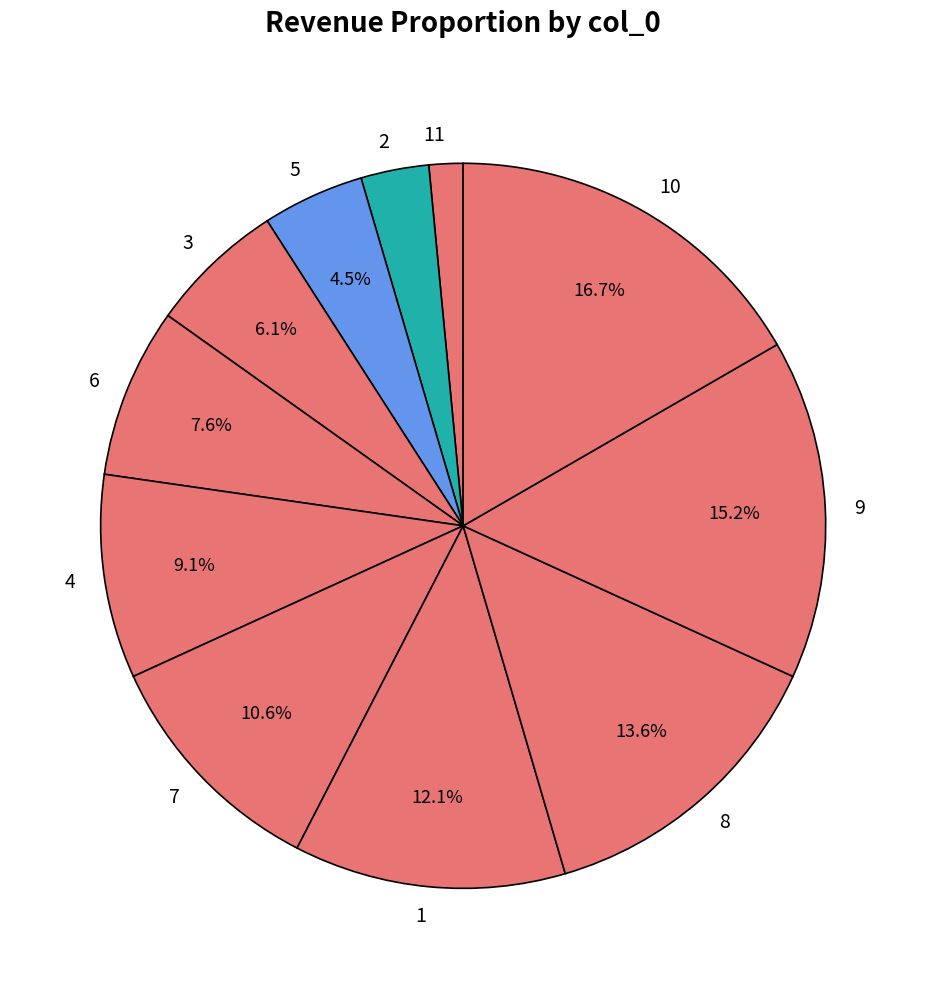

What portion of the pie excludes 1?

87.9%